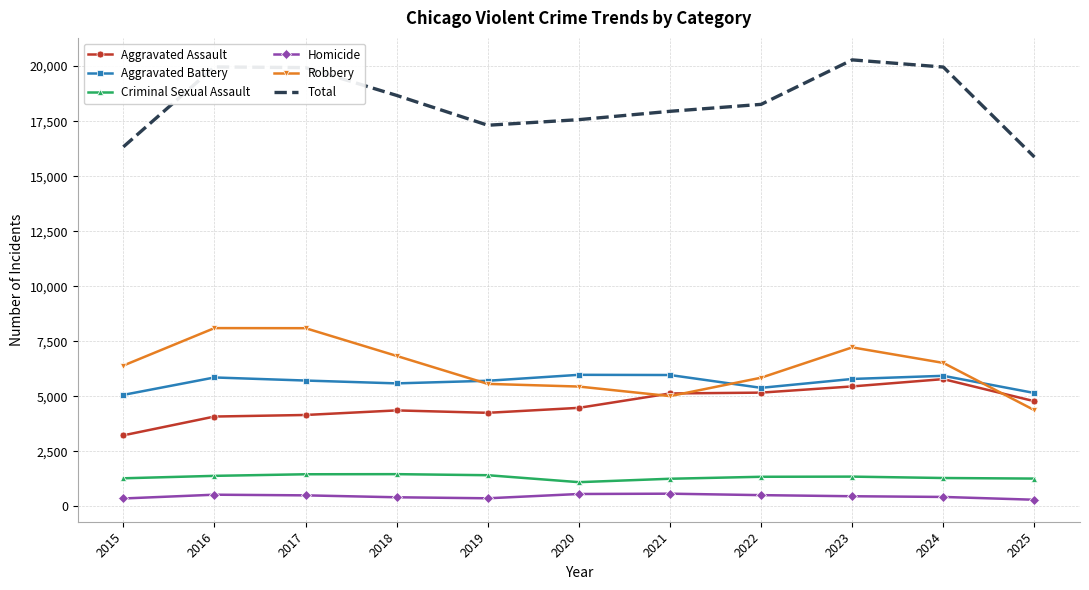

Rank the series by their maximum value, from lowest to highest.

Homicide, Criminal Sexual Assault, Aggravated Assault, Aggravated Battery, Robbery, Total